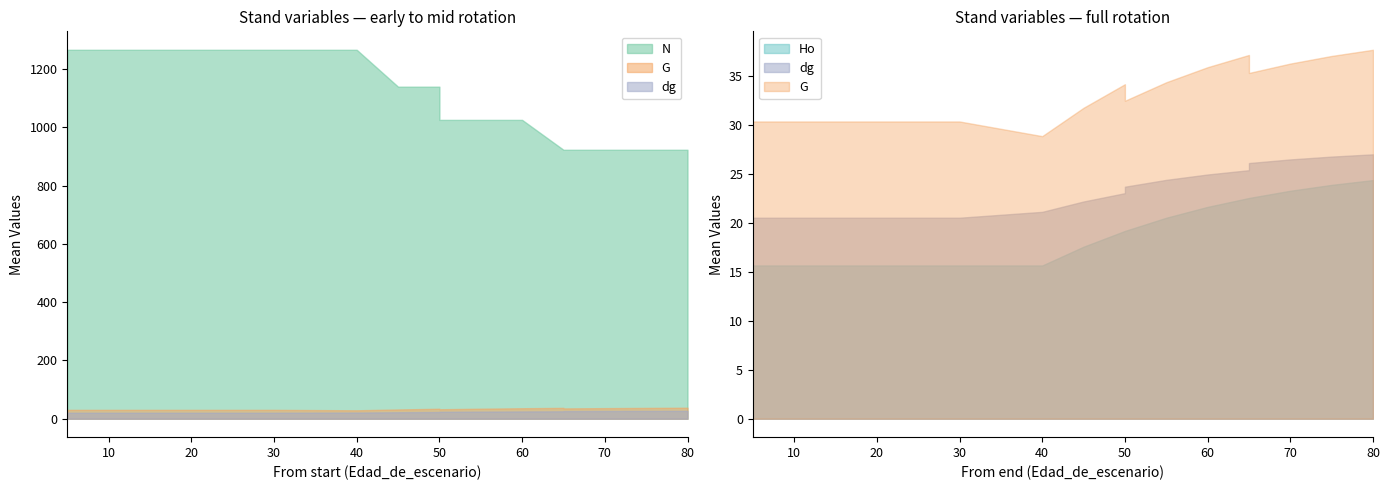

What is the difference between the second highest and second lowest values in the Ho series?

8.2